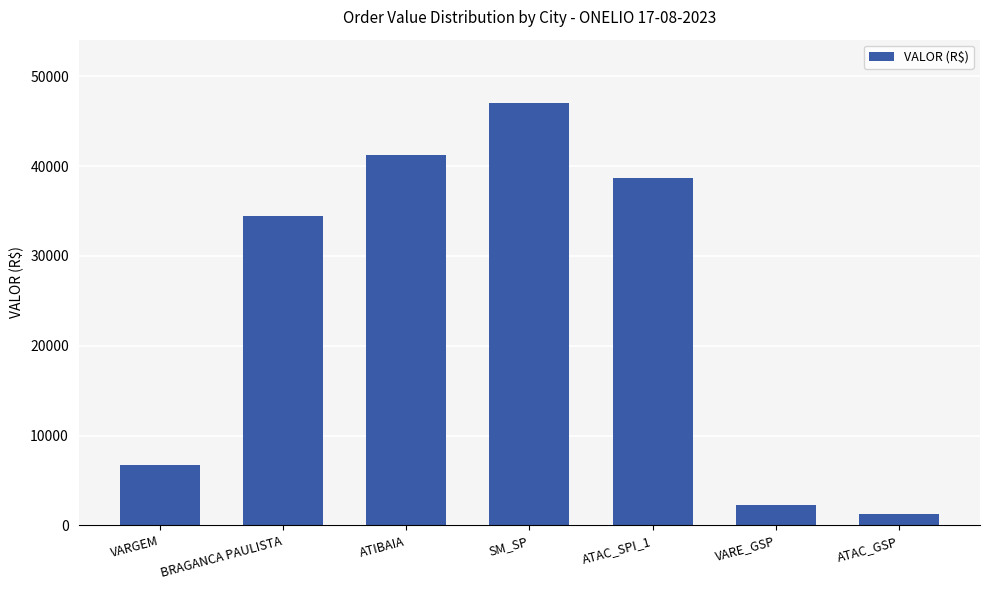

Approximately how many times larger is the value at ATIBAIA compared to ATAC_GSP?

31.8